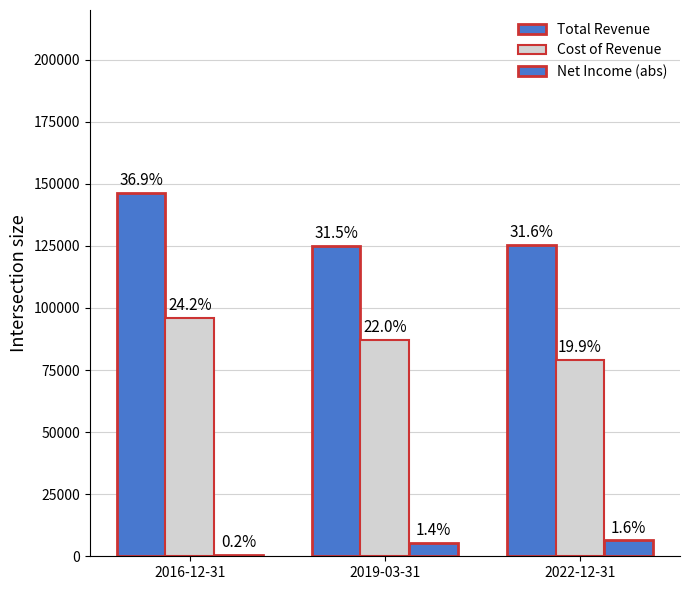

Are the bars grouped side by side (vs. stacked)?

Yes